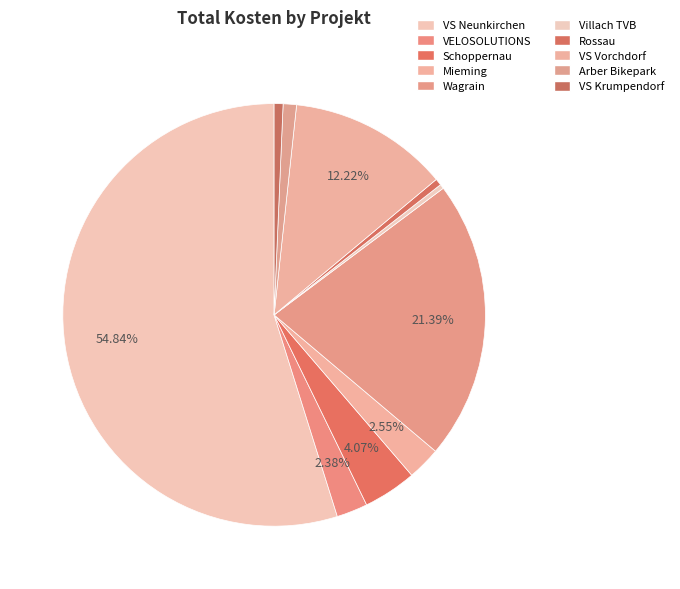

Which slice is the largest?

VS Neunkirchen